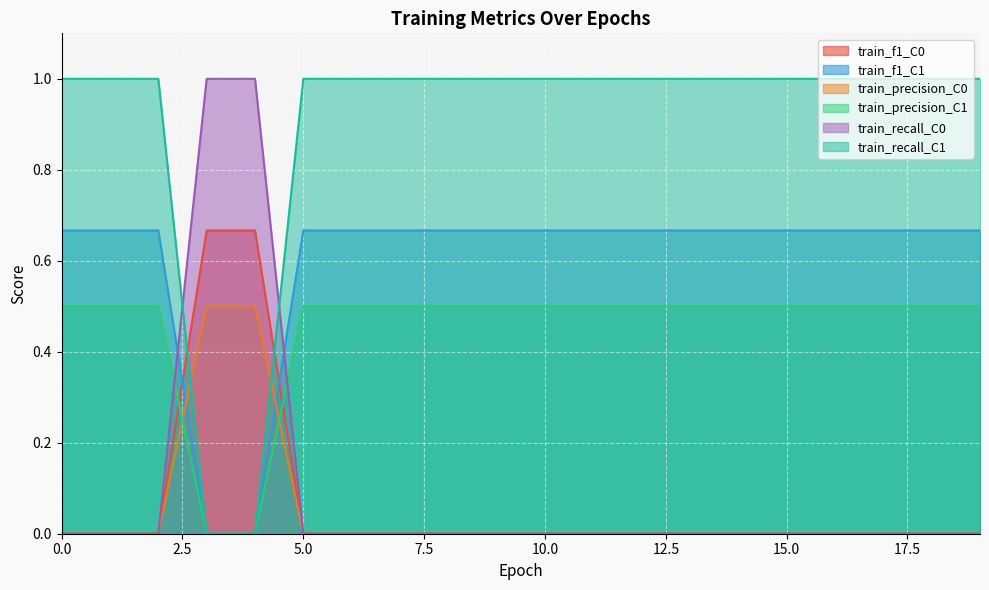

Which label corresponds to the largest value in the chart?

3